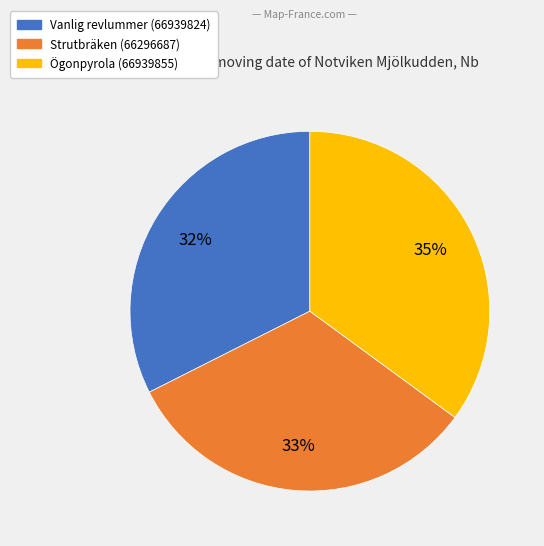

Which category has the biggest portion of the pie?

Ögonpyrola (66939855)